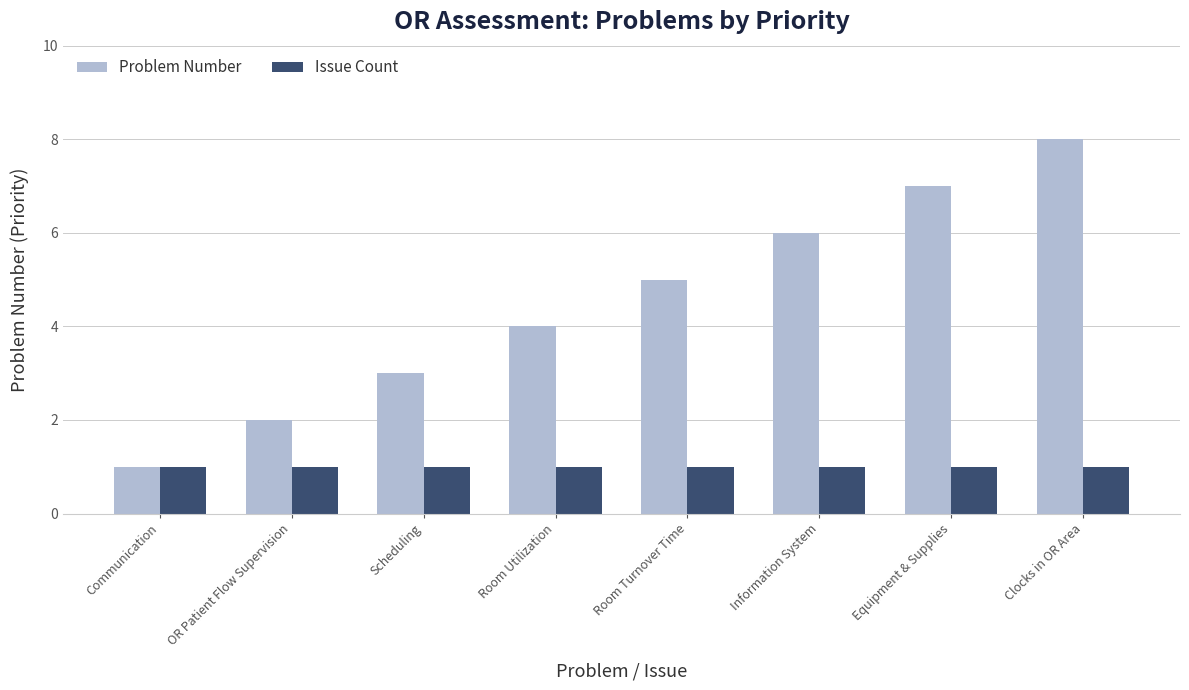

Which series changed the most between Room Turnover Time and Information System?

Problem Number